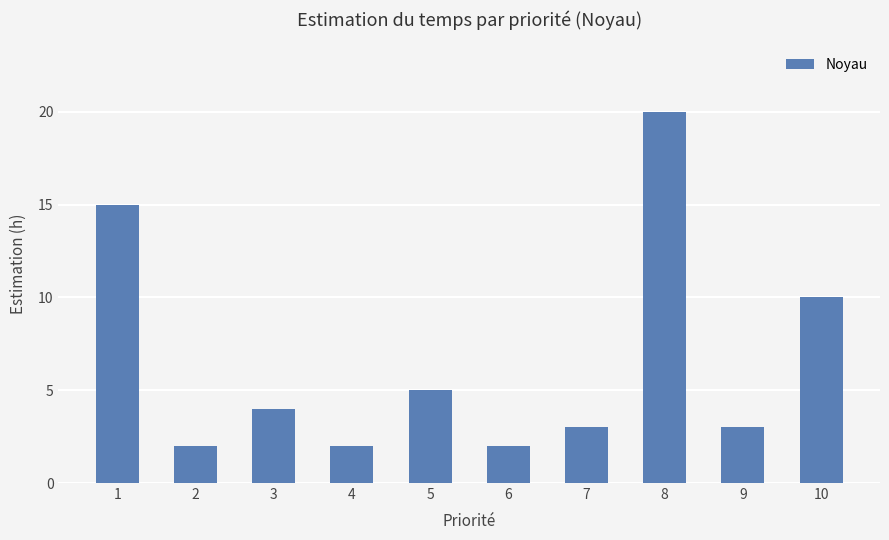

At which label is the value closest to 11?

10